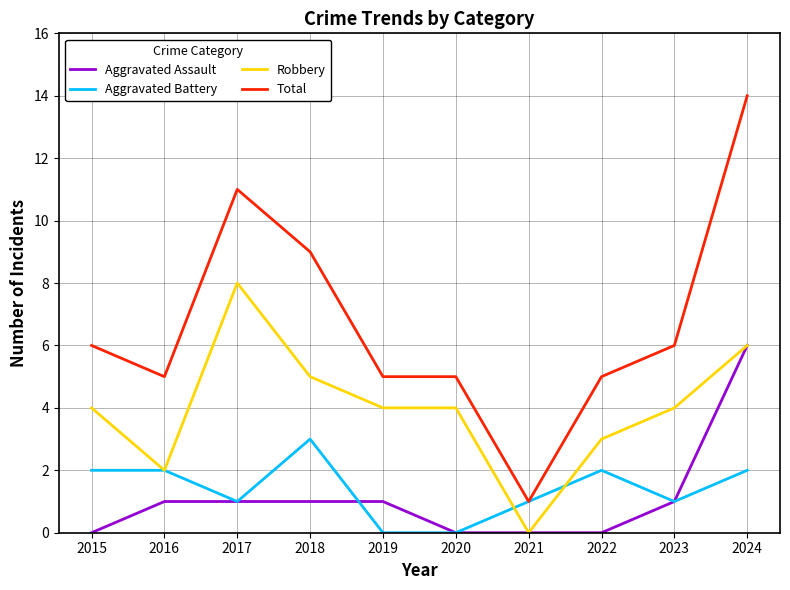

Reading left to right, transcribe all the data shown in this chart.

Aggravated Assault: 0	1	1	1	1	0	0	0	1	6
Aggravated Battery: 2	2	1	3	0	0	1	2	1	2
Robbery: 4	2	8	5	4	4	0	3	4	6
Total: 6	5	11	9	5	5	1	5	6	14